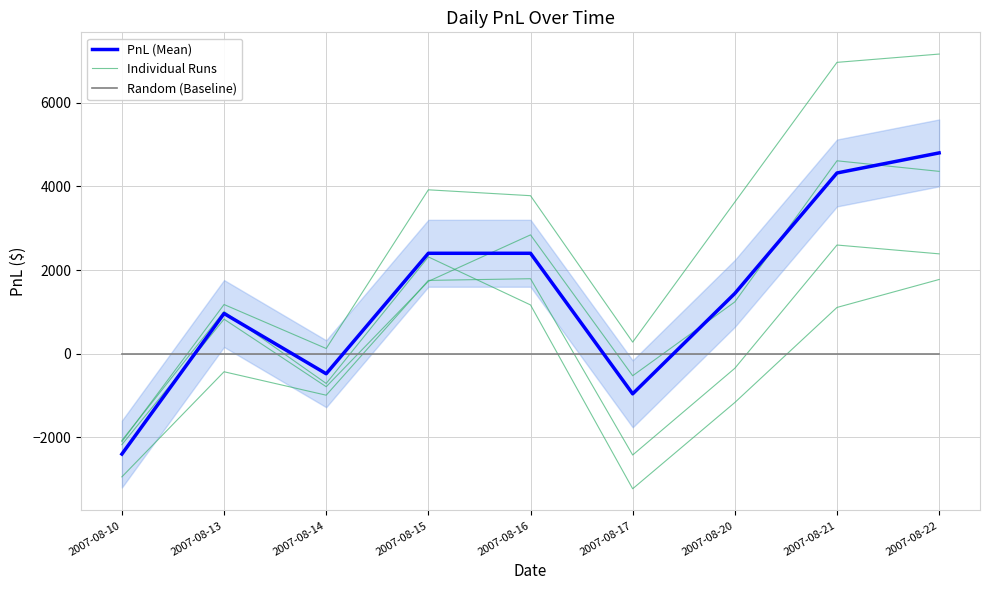

Rank the series by their maximum value, from lowest to highest.

Random (Baseline), PnL (Mean), Individual Runs